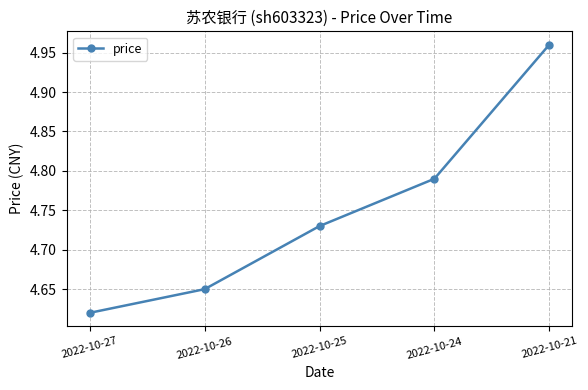

Which category has the highest value across all series?

2022-10-21